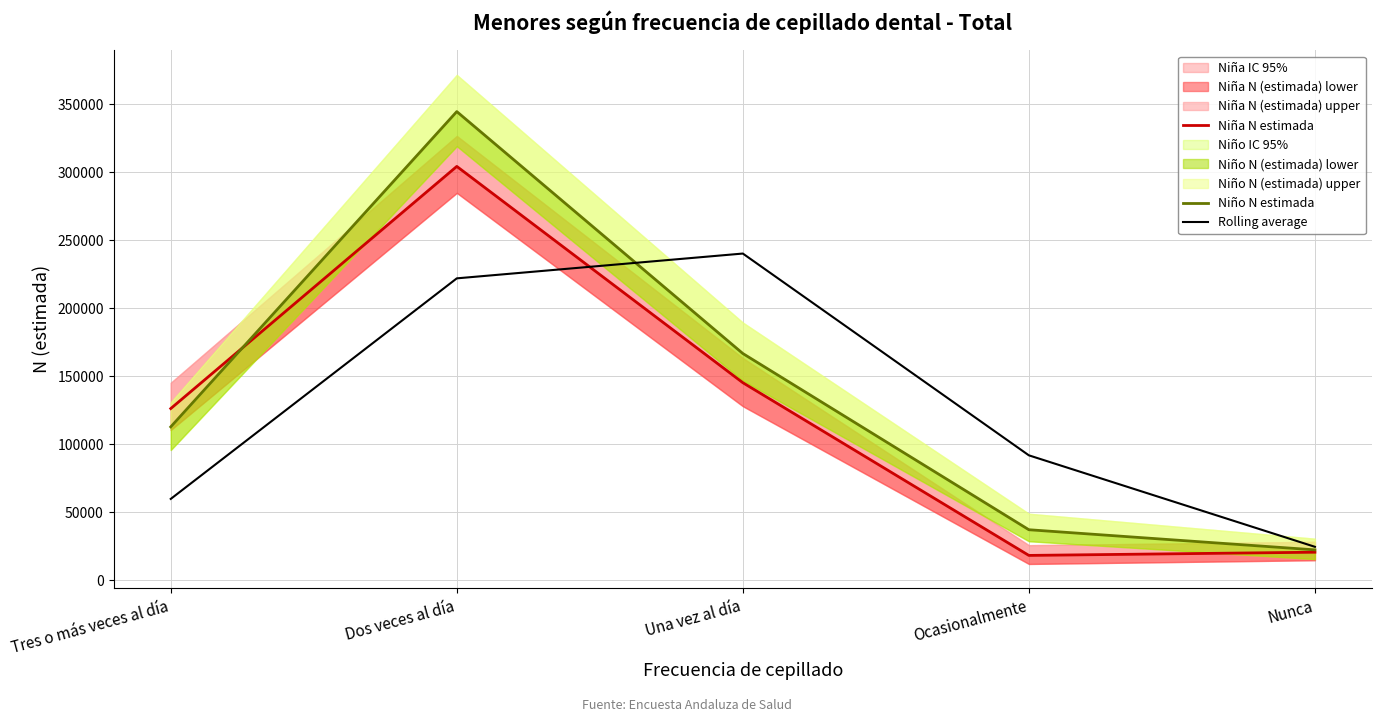

List the labels in order of Niño N estimada value, largest first.

Dos veces al día, Una vez al día, Tres o más veces al día, Ocasionalmente, Nunca